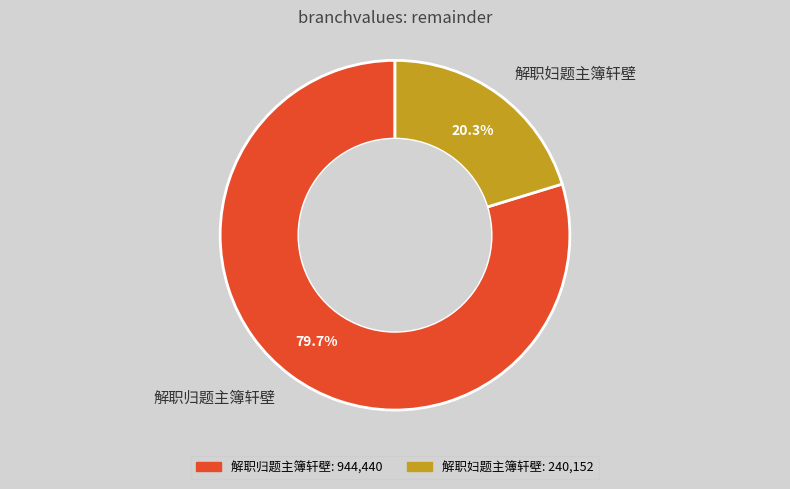

How many slices are in this pie chart?

2